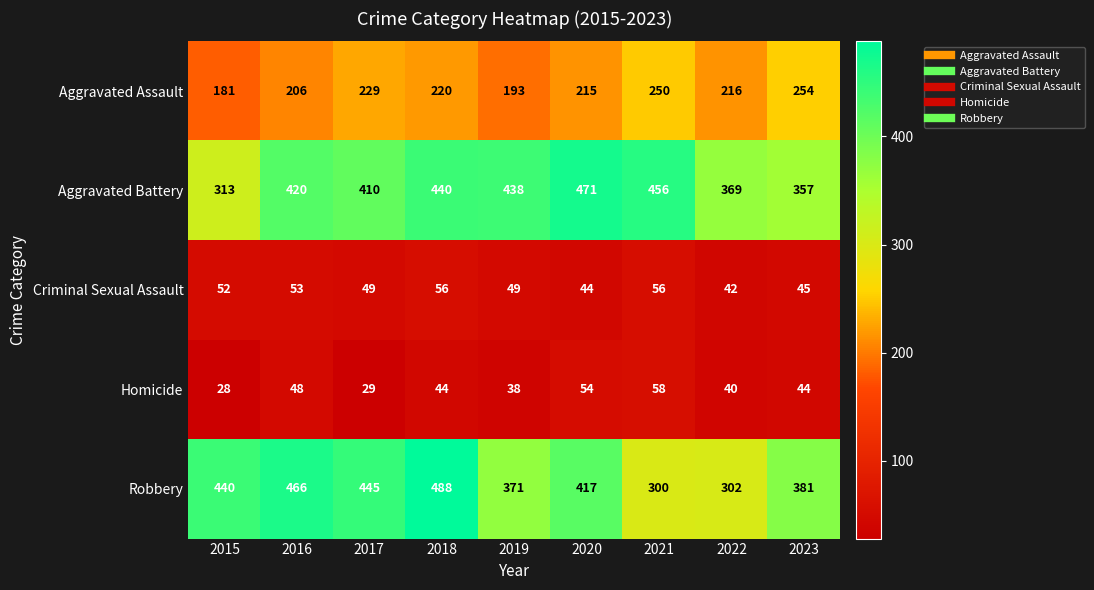

What is the spread (max minus min) of values at 2022?

329